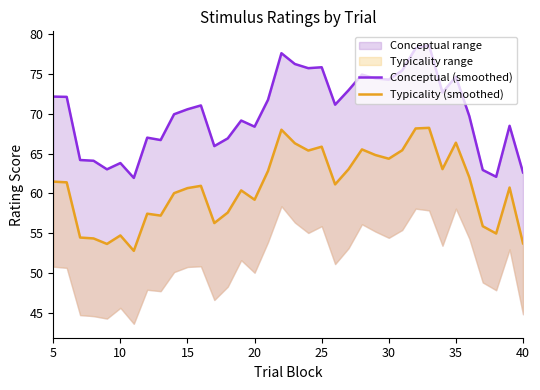

How many interior local valleys does the Typicality (smoothed) series have?

10